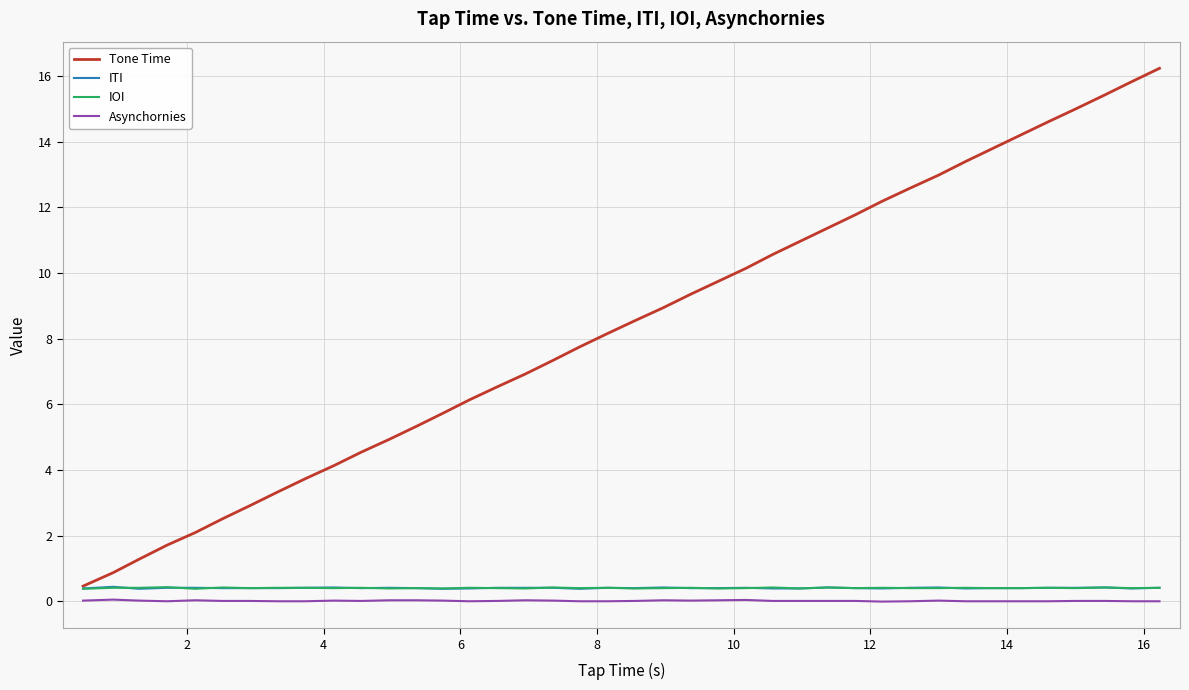

What is the maximum value shown in the chart?

16.2